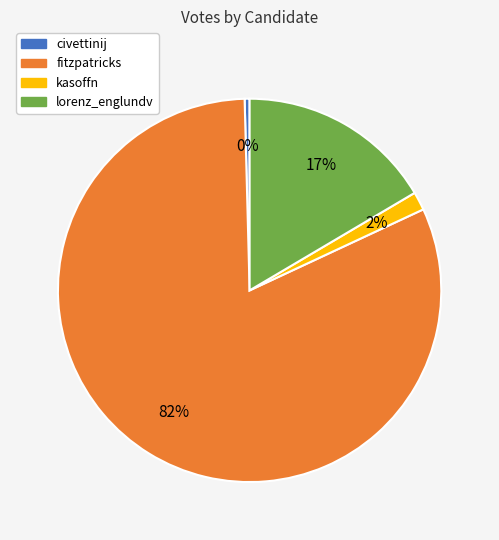

Combined, do kasoffn and fitzpatricks account for over 50%?

Yes